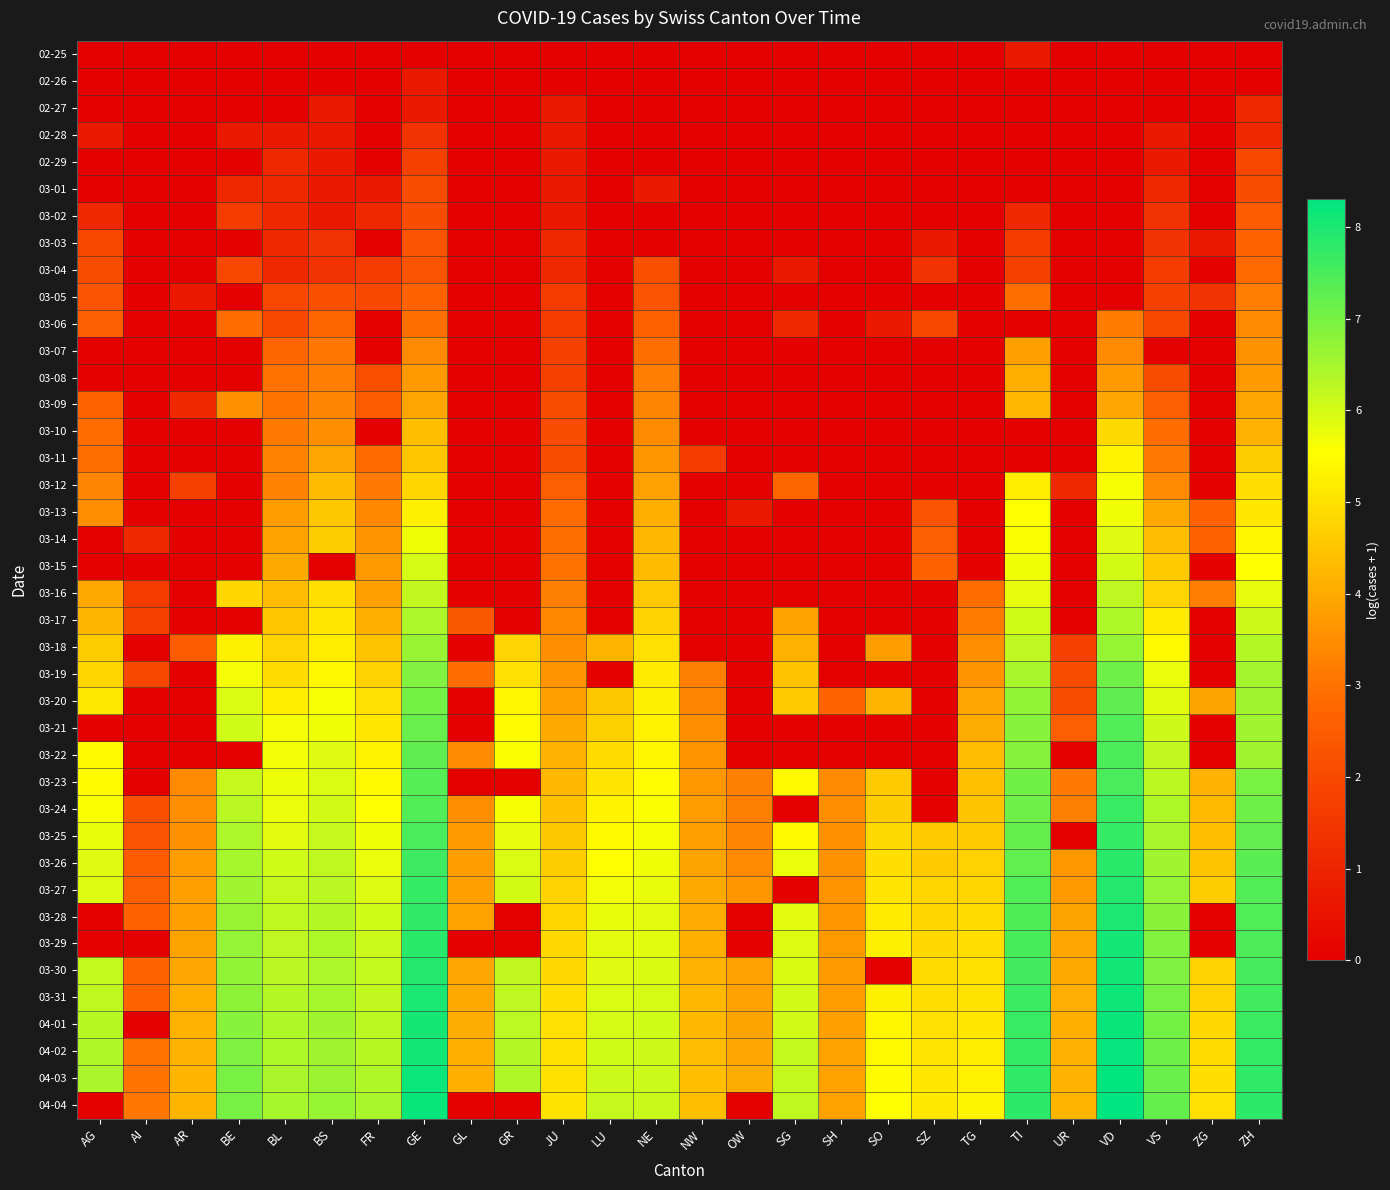

What is the spread (max minus min) of values at SG?

6.2